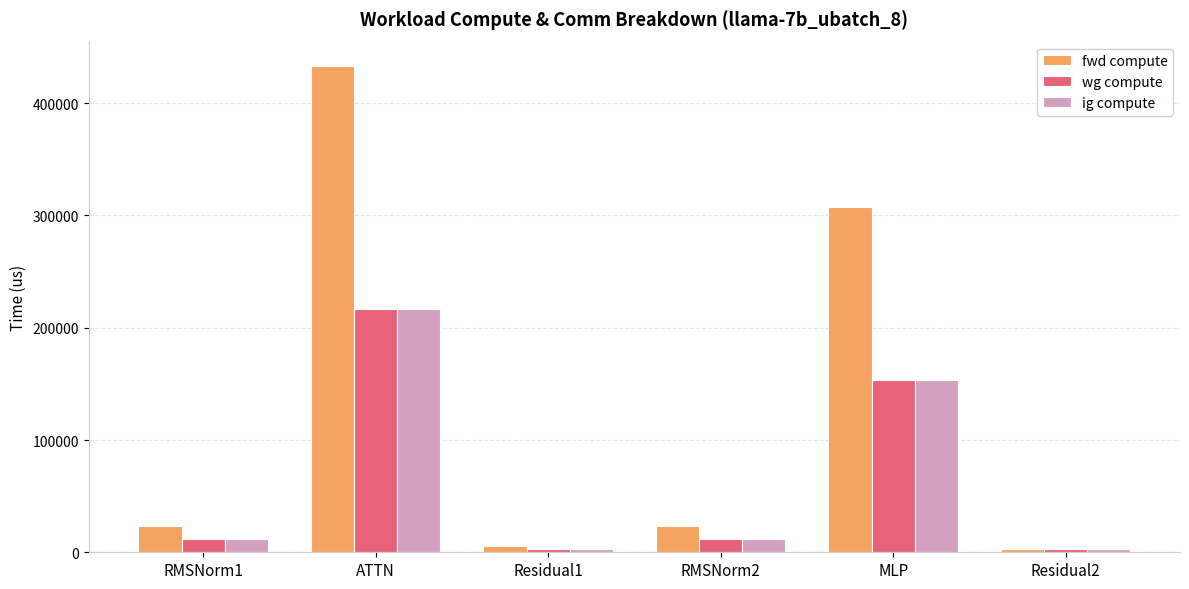

At which label does ig compute first exceed 11893?

RMSNorm1